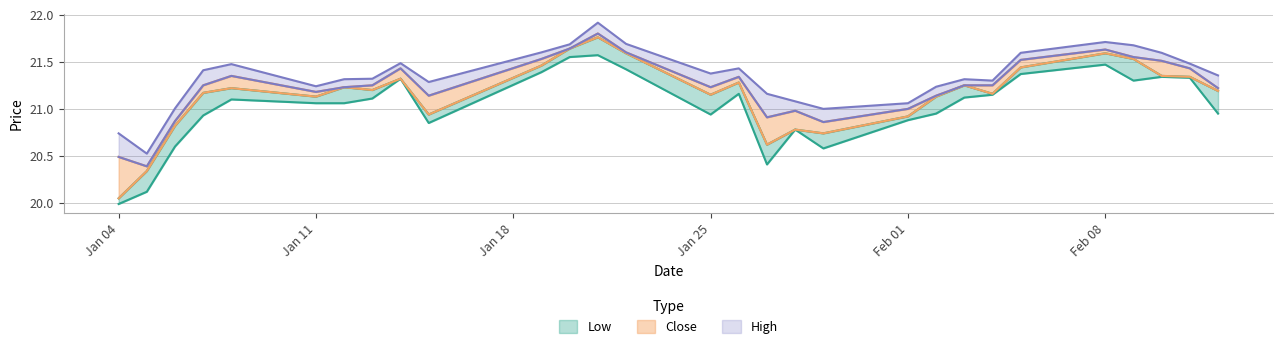

Reading right to left, list all the values displayed in this chart.

Low: 21.0	21.3	21.3	21.3	21.5	21.4	21.1	21.1	21.0	20.9	20.6	20.8	20.4	21.2	20.9	21.4	21.6	21.5	21.4	20.9	21.3	21.1	21.1	21.1	21.1	20.9	20.6	20.1	20.0
Close: 21.2	21.3	21.4	21.5	21.6	21.4	21.2	21.2	21.1	20.9	20.7	20.8	20.6	21.3	21.1	21.6	21.8	21.6	21.5	20.9	21.3	21.2	21.2	21.1	21.2	21.2	20.8	20.3	20.0
High: 21.2	21.4	21.5	21.5	21.6	21.5	21.2	21.2	21.1	21.0	20.9	21.0	20.9	21.3	21.2	21.6	21.8	21.6	21.5	21.1	21.4	21.2	21.2	21.2	21.4	21.2	20.9	20.4	20.5